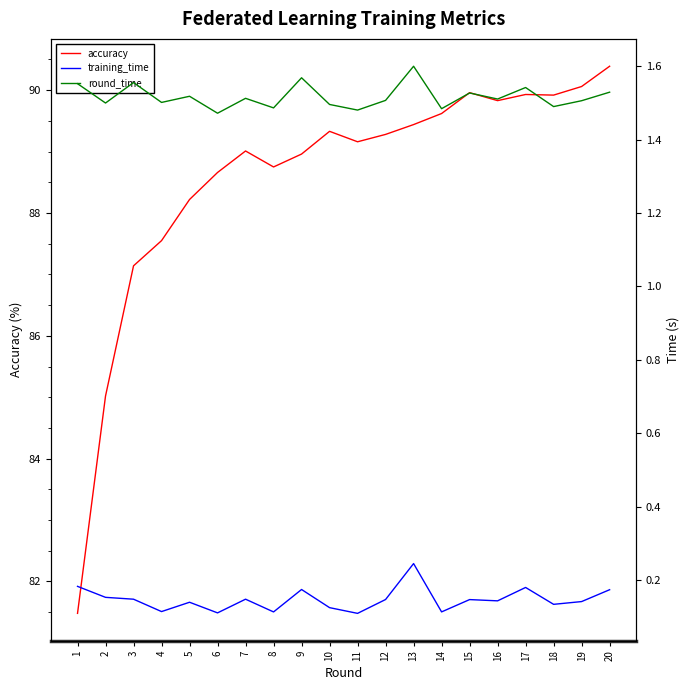

Reading left to right, list all the values displayed in this chart.

accuracy: 1=81.5	2=85.0	3=87.1	4=87.5	5=88.2	6=88.7	7=89.0	8=88.8	9=89.0	10=89.3	11=89.2	12=89.3	13=89.4	14=89.6	15=90.0	16=89.8	17=89.9	18=89.9	19=90.1	20=90.4
training_time: 1=0.2	2=0.2	3=0.1	4=0.1	5=0.1	6=0.1	7=0.1	8=0.1	9=0.2	10=0.1	11=0.1	12=0.1	13=0.2	14=0.1	15=0.1	16=0.1	17=0.2	18=0.1	19=0.1	20=0.2
round_time: 1=1.6	2=1.5	3=1.6	4=1.5	5=1.5	6=1.5	7=1.5	8=1.5	9=1.6	10=1.5	11=1.5	12=1.5	13=1.6	14=1.5	15=1.5	16=1.5	17=1.5	18=1.5	19=1.5	20=1.5